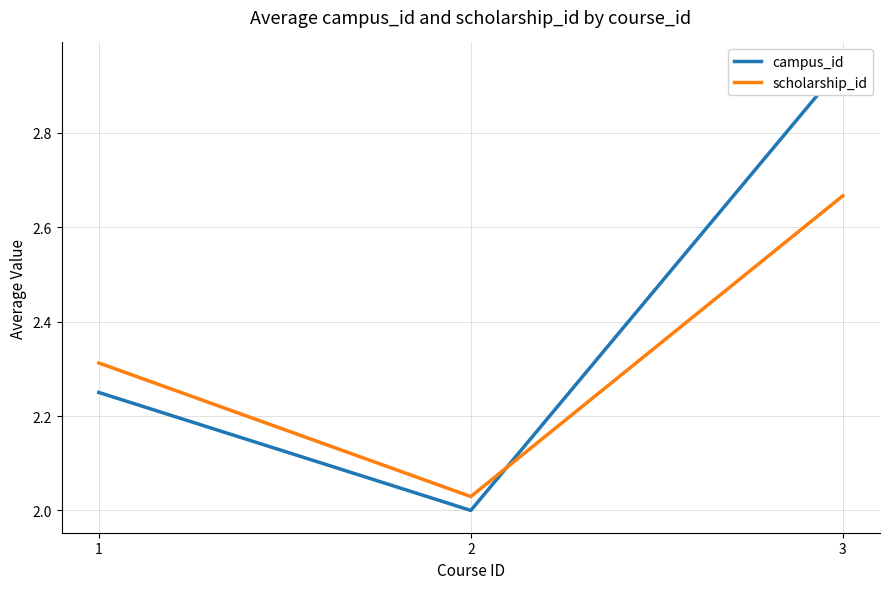

Between 2 and 3, which series saw the biggest shift?

campus_id